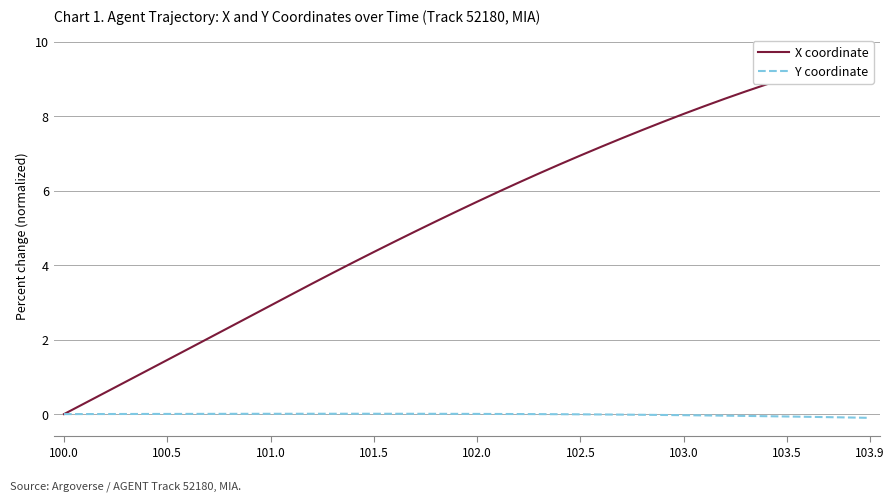

How many values in the X coordinate series are below 5?

18